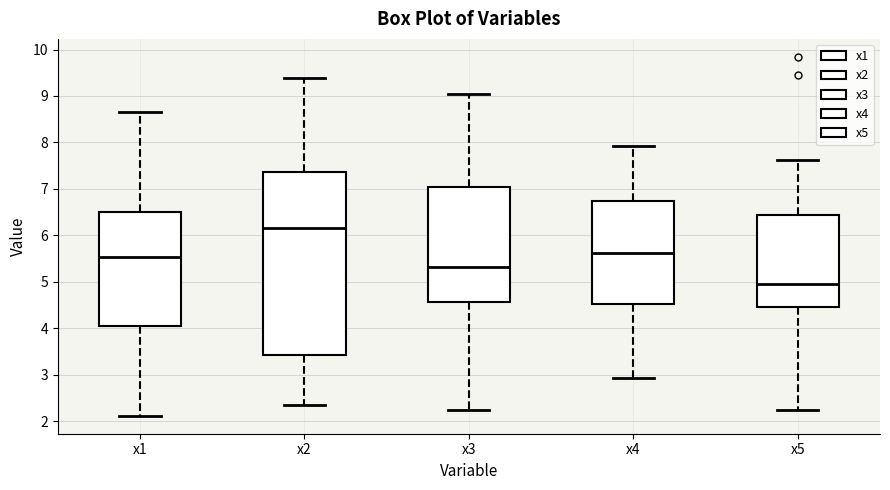

Reading left to right, read every box against the y-axis: the position of its median line, the range the box covers, and the ends of its whiskers. The values are not printed on the chart, so give them approximately, as read against the axis.

x1: median 5.5, box 4.0 to 6.5, whiskers 2.1 to 8.7
x2: median 6.2, box 3.4 to 7.4, whiskers 2.3 to 9.4
x3: median 5.3, box 4.6 to 7.0, whiskers 2.2 to 9.1
x4: median 5.6, box 4.5 to 6.7, whiskers 2.9 to 7.9
x5: median 5.0, box 4.5 to 6.4, whiskers 2.2 to 7.6